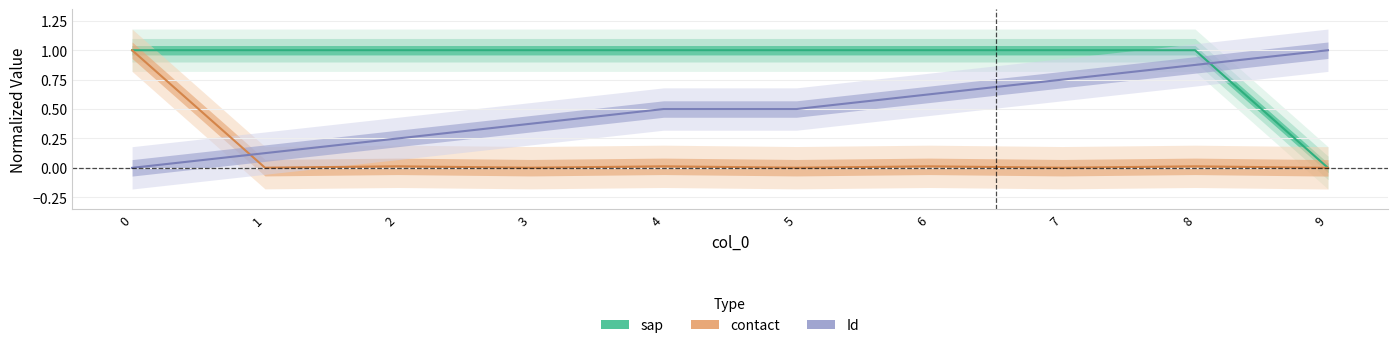

Which has a higher value, 9 or 5?

5